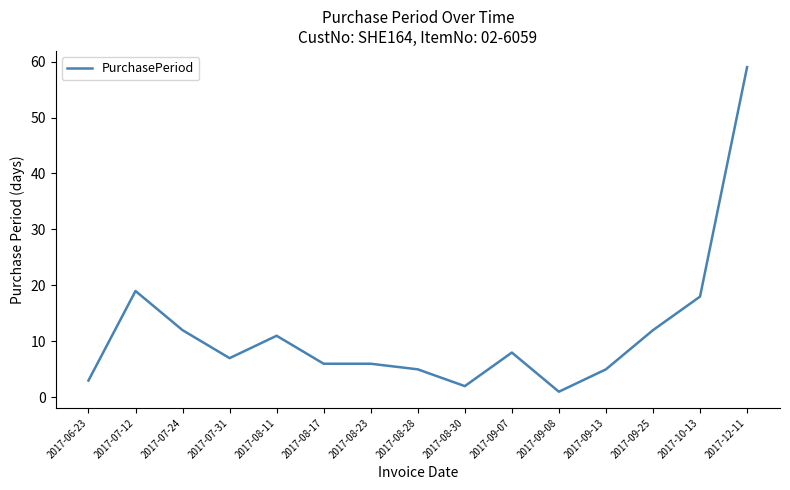

Reading right to left, list all the values displayed in this chart.

59	18	12	5	1	8	2	5	6	6	11	7	12	19	3